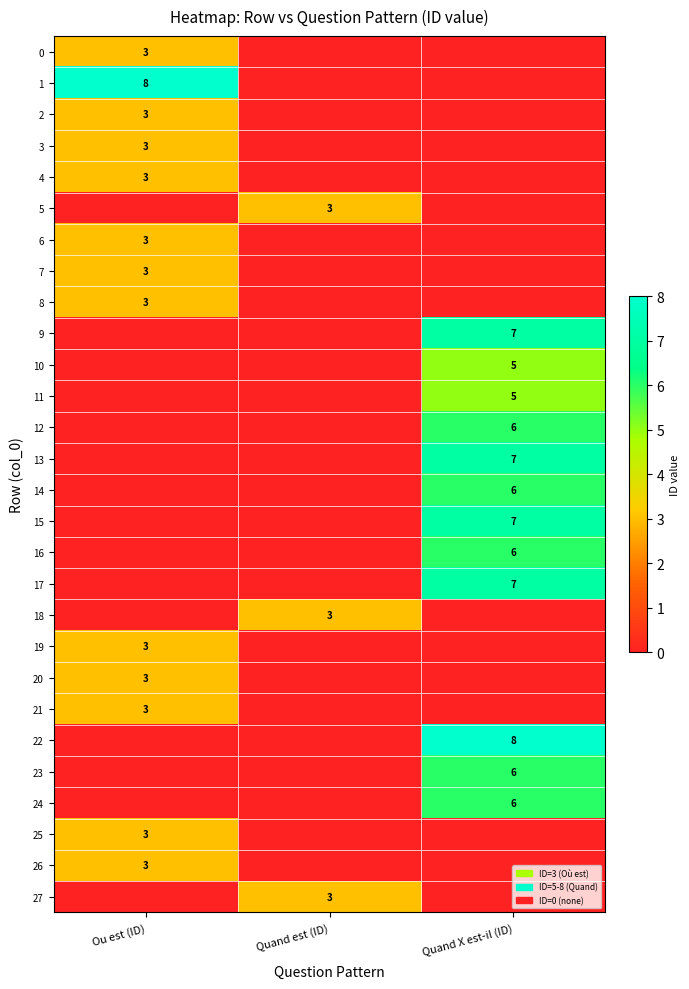

Where is 15 nearest to the value 3?

Ou est (ID)